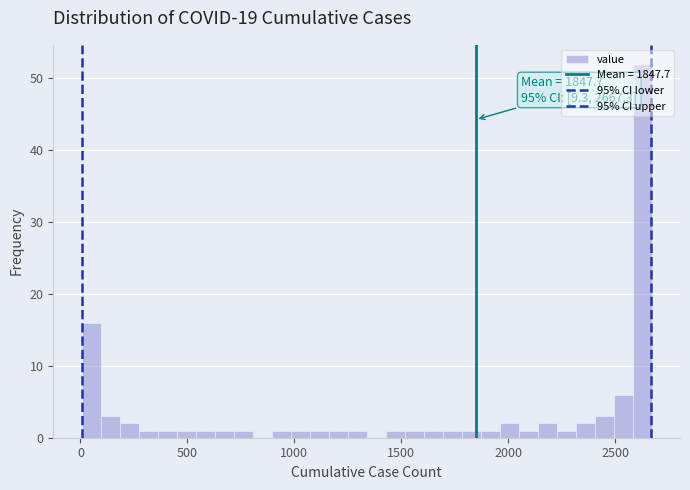

Read against the x-axis, roughly where is the centre of the tallest bar?

2650